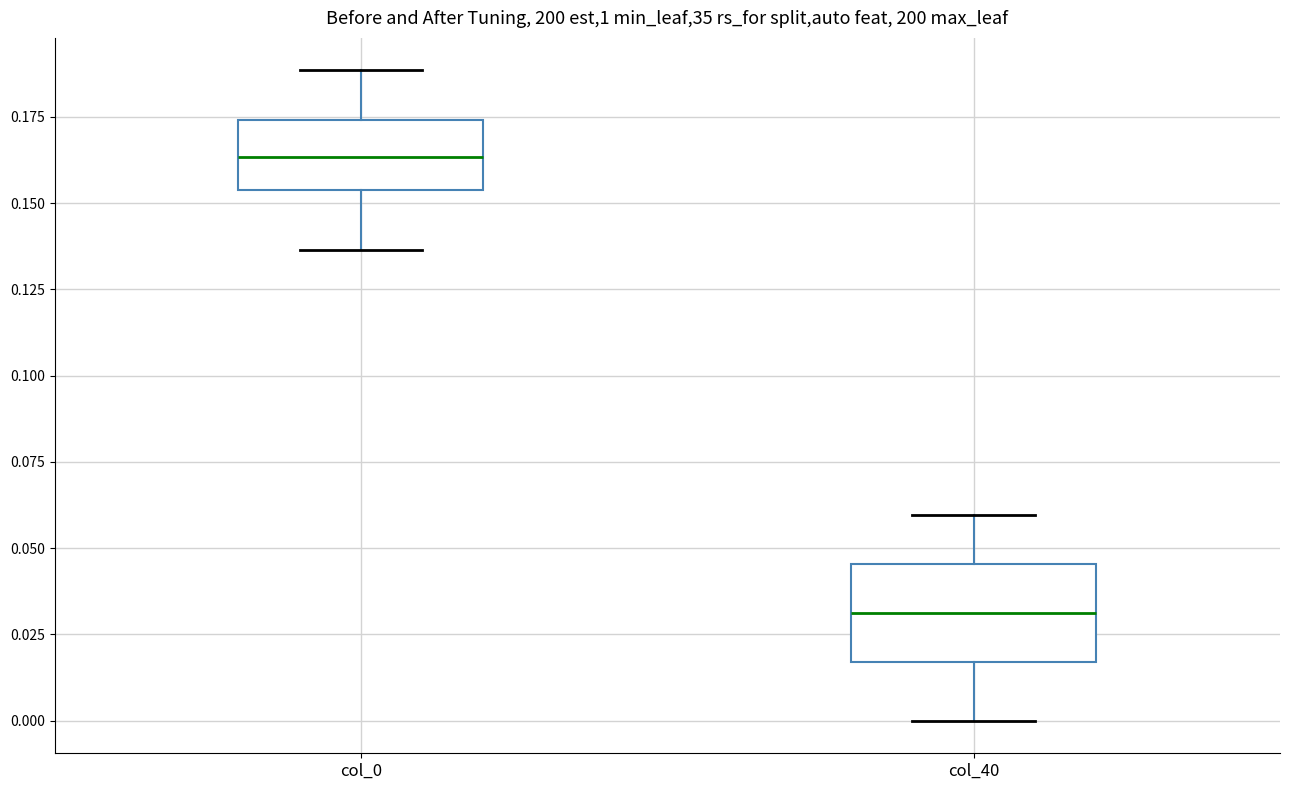

Comparing the boxes themselves (not the whiskers), which one is the tallest?

col_40